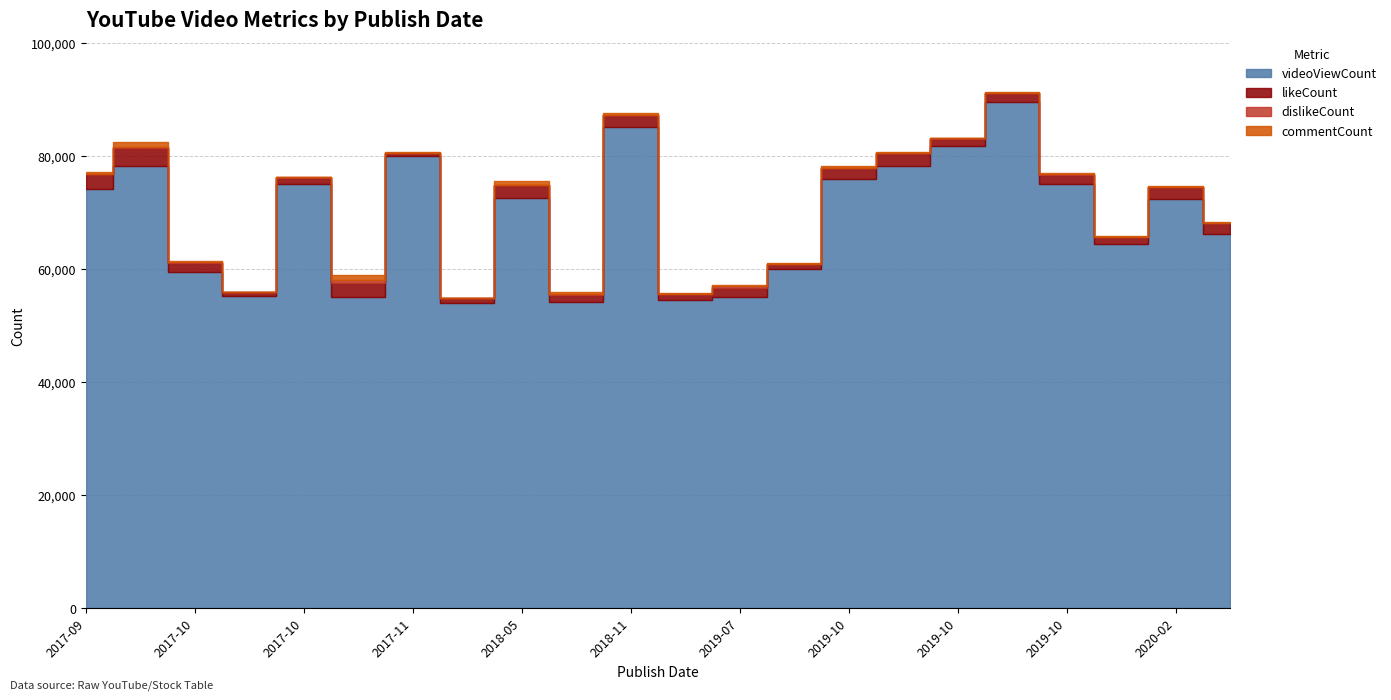

Reading left to right, list all the values displayed in this chart.

videoViewCount: 2019-10-26=89616	2018-11-19=85247	2019-10-19=78315	2020-02-06=72473	2020-05-04=66314	2018-04-23=54066	2019-10-25=81806	2019-10-15=59991	2017-11-22=79967	2017-10-05=78227	2017-09-21=74133	2019-10-16=76013	2017-10-26=75154	2019-10-28=75048	2018-05-27=72637	2020-01-23=64385	2019-06-19=54579	2017-10-07=59538	2017-10-26=55279	2017-11-16=55063	2018-06-28=54204	2019-07-18=55139
likeCount: 2019-10-26=1483	2018-11-19=2019	2019-10-19=2212	2020-02-06=2018	2020-05-04=1838	2018-04-23=751	2019-10-25=1259	2019-10-15=924	2017-11-22=540	2017-10-05=3168	2017-09-21=2688	2019-10-16=1905	2017-10-26=1037	2019-10-28=1690	2018-05-27=2186	2020-01-23=1256	2019-06-19=980	2017-10-07=1628	2017-10-26=654	2017-11-16=2500	2018-06-28=1156	2019-07-18=1616
dislikeCount: 2019-10-26=45	2018-11-19=71	2019-10-19=73	2020-02-06=38	2020-05-04=48	2018-04-23=28	2019-10-25=76	2019-10-15=52	2017-11-22=82	2017-10-05=229	2017-09-21=58	2019-10-16=63	2017-10-26=67	2019-10-28=42	2018-05-27=112	2020-01-23=62	2019-06-19=32	2017-10-07=80	2017-10-26=41	2017-11-16=582	2018-06-28=285	2019-07-18=347
commentCount: 2019-10-26=257	2018-11-19=389	2019-10-19=186	2020-02-06=181	2020-05-04=176	2018-04-23=89	2019-10-25=157	2019-10-15=136	2017-11-22=84	2017-10-05=971	2017-09-21=319	2019-10-16=336	2017-10-26=130	2019-10-28=258	2018-05-27=639	2020-01-23=112	2019-06-19=158	2017-10-07=184	2017-10-26=77	2017-11-16=846	2018-06-28=356	2019-07-18=127